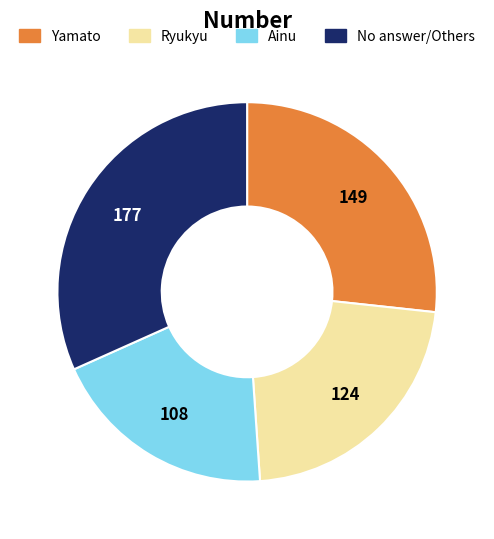

Does any single category account for the majority?

No